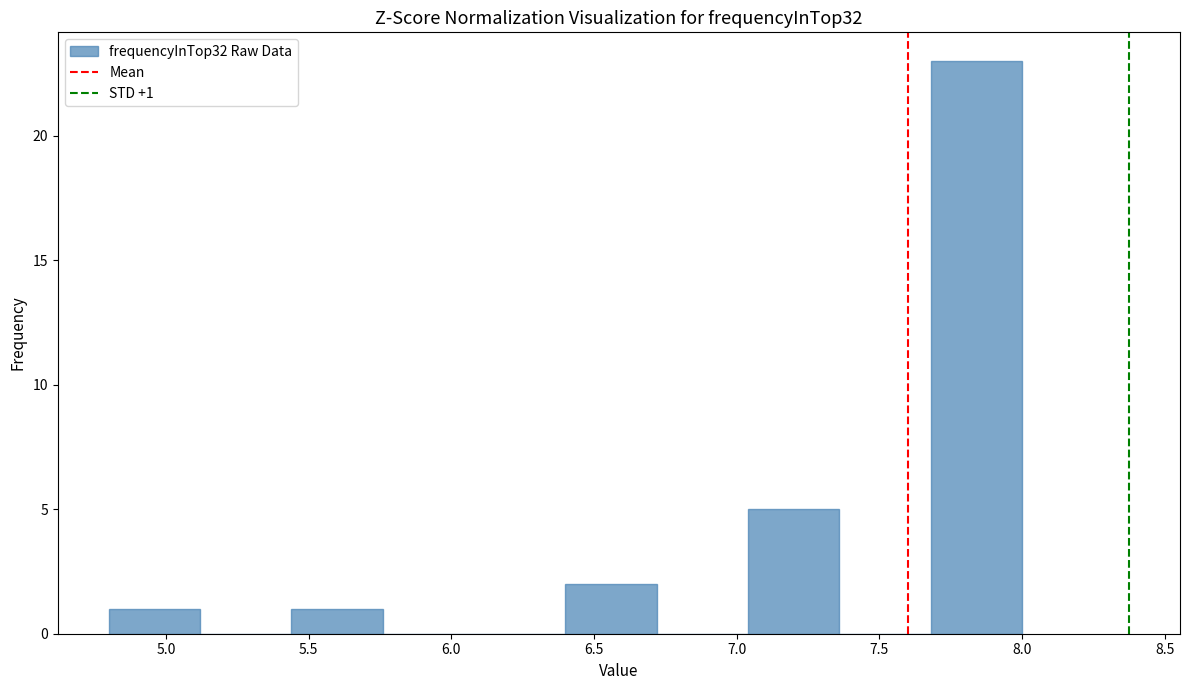

Over which range of the x-axis is the bar tallest?

7.68 to 8.00